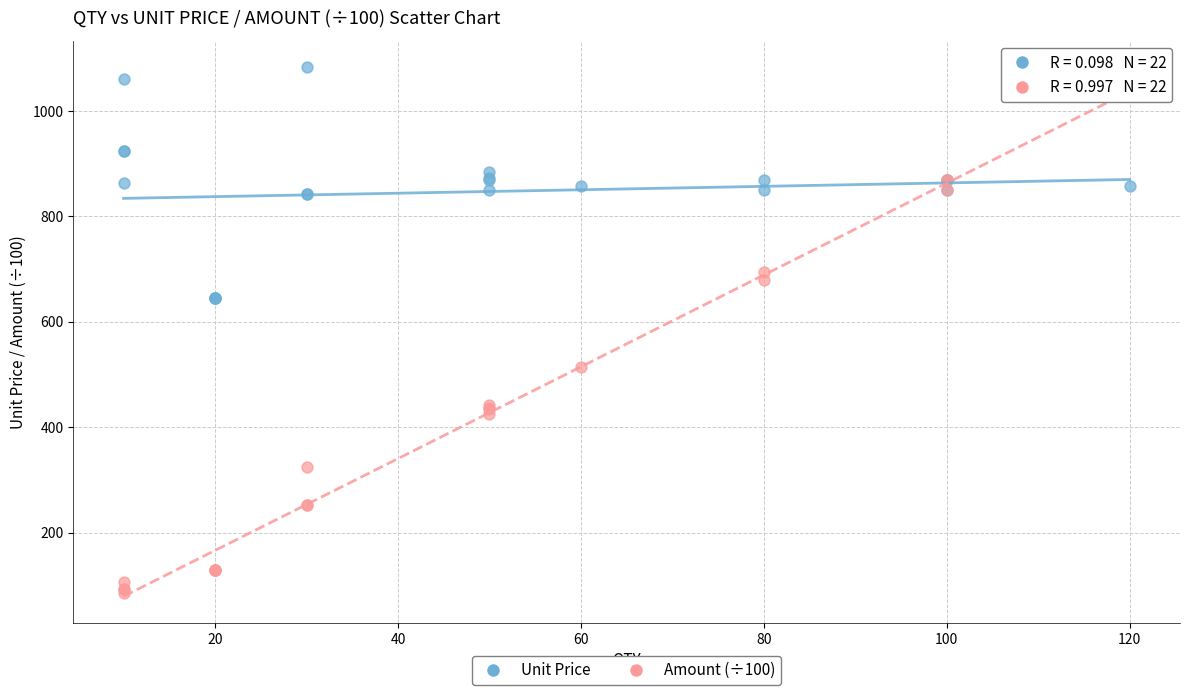

What is the X range (max minus min) for the scatter plot?

110.0